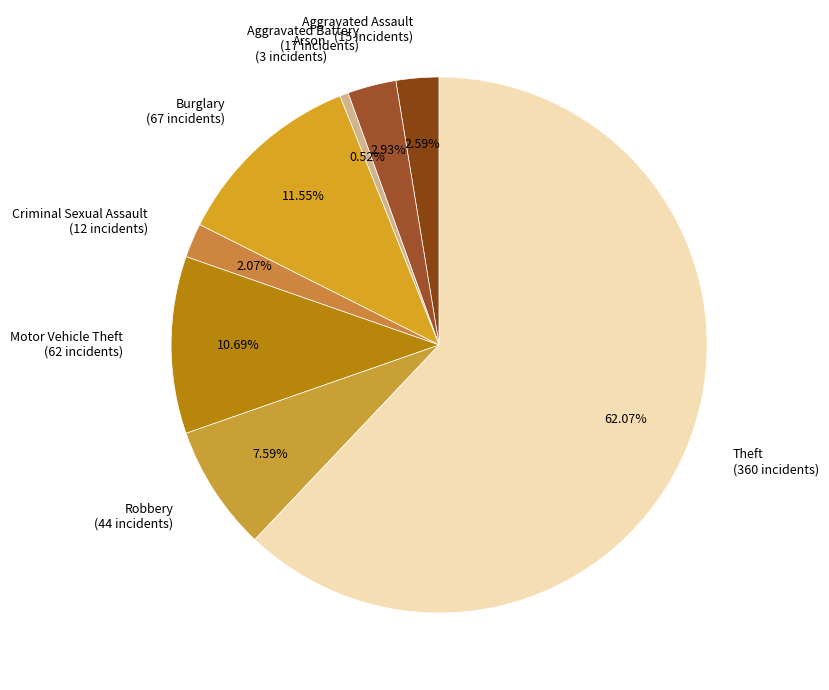

Between Aggravated Battery and Burglary, which is larger?

Burglary